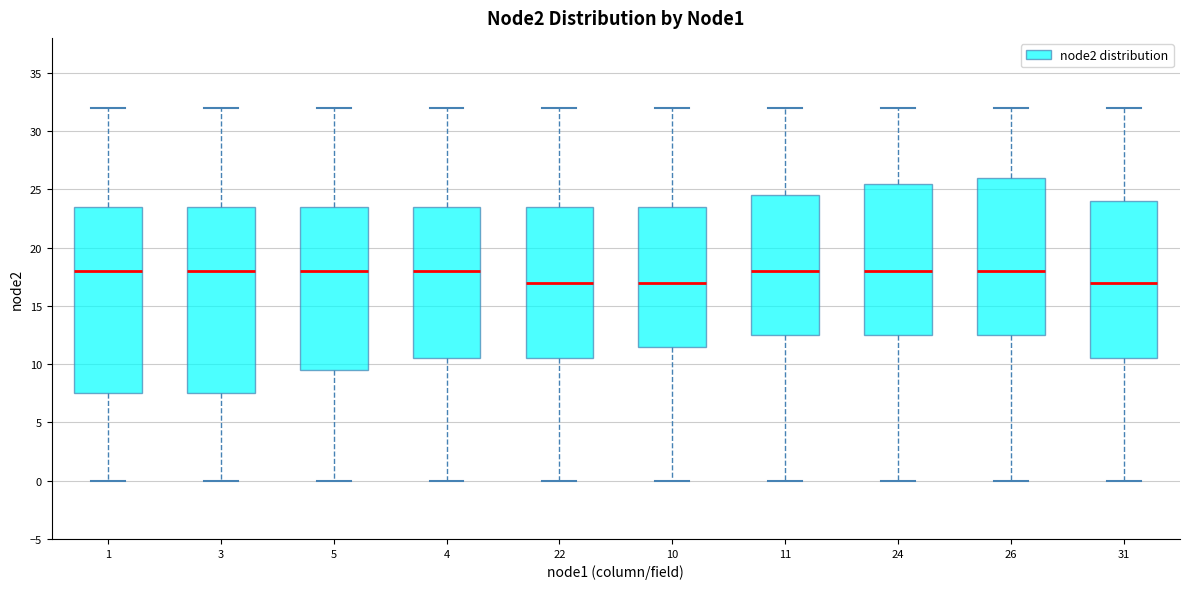

Reading left to right, transcribe this box plot: for each box, give where its median line is, the range the box spans, and where its two whiskers end, as read against the y-axis. The values are not printed on the chart, so give them approximately, as read against the axis.

1: median 18.0, box 7.5 to 23.5, whiskers 0.0 to 32.0
3: median 18.0, box 7.5 to 23.5, whiskers 0.0 to 32.0
5: median 18.0, box 9.5 to 23.5, whiskers 0.0 to 32.0
4: median 18.0, box 10.5 to 23.5, whiskers 0.0 to 32.0
22: median 17.0, box 10.5 to 23.5, whiskers 0.0 to 32.0
10: median 17.0, box 11.5 to 23.5, whiskers 0.0 to 32.0
11: median 18.0, box 12.5 to 24.5, whiskers 0.0 to 32.0
24: median 18.0, box 12.5 to 25.5, whiskers 0.0 to 32.0
26: median 18.0, box 12.5 to 26.0, whiskers 0.0 to 32.0
31: median 17.0, box 10.5 to 24.0, whiskers 0.0 to 32.0